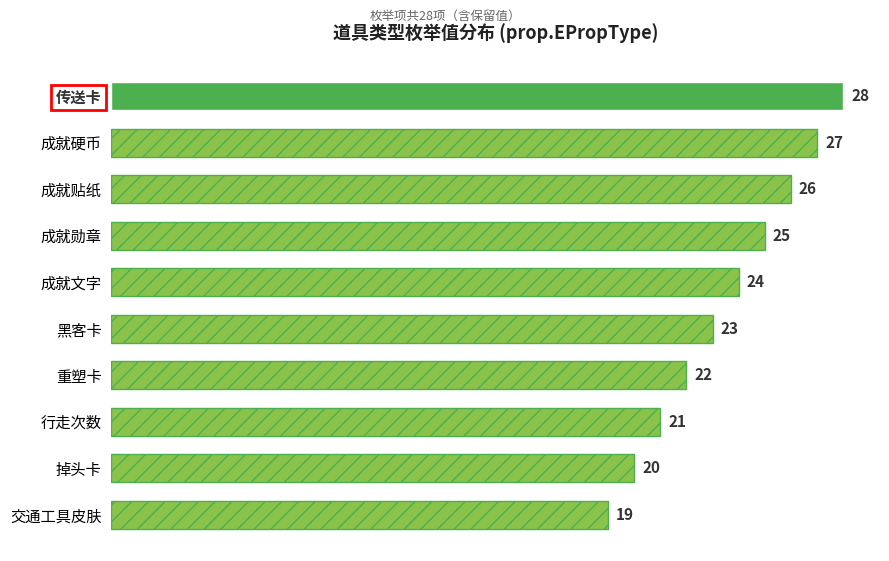

Does the chart contain any negative values?

No